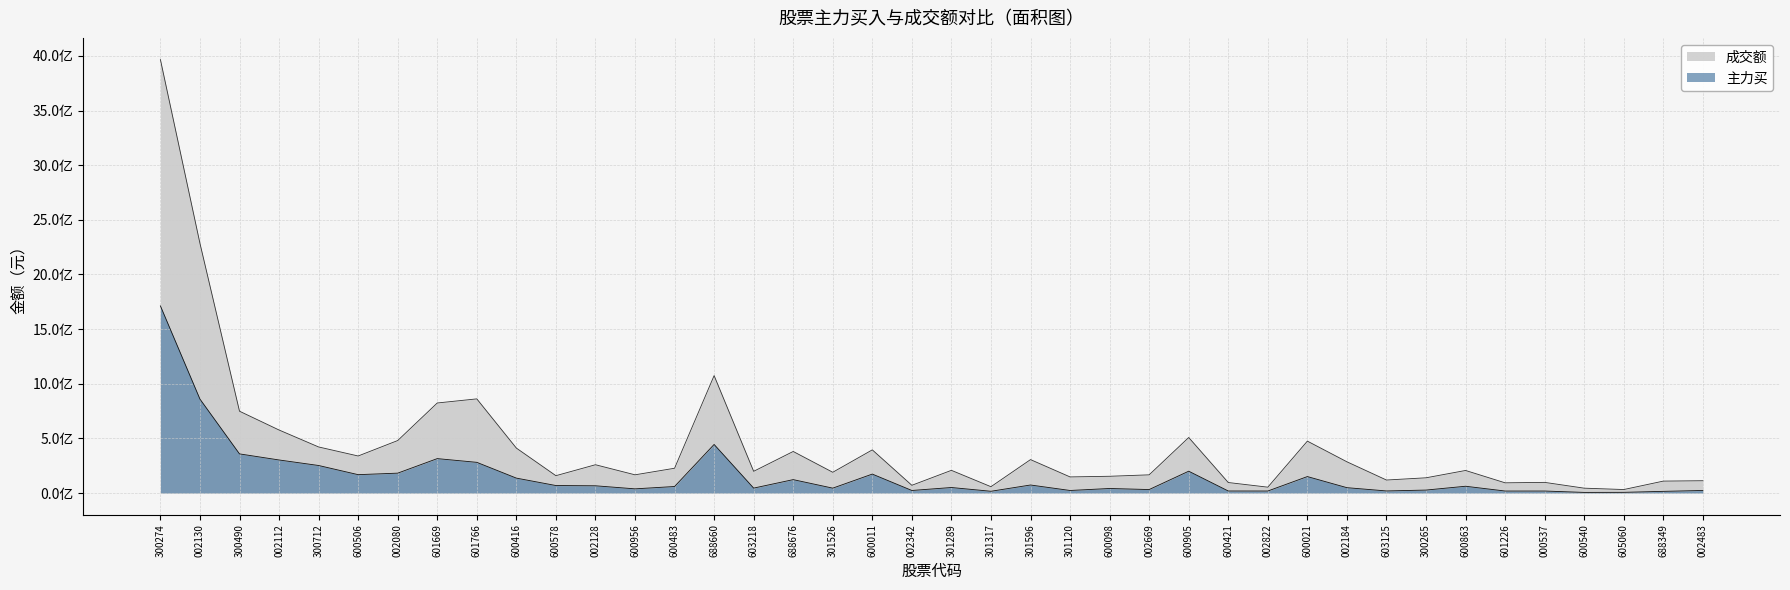

Reading left to right, list all the values displayed in this chart.

主力买: 300274=1712476347	002130=859587534	300490=358316046	002112=302684320	300712=252131027	600506=168275691	002080=182093633	601669=315085148	601766=281041517	600416=136688921	600578=68780451	002128=66468745	600956=38420334	600483=59862912	688660=444665690	603218=45201178	688676=122792900	301526=44868760	600011=173551756	002342=23589536	301289=50657295	301317=16283650	301596=73634253	301120=23501463	600098=41742268	002669=32000094	600905=199909330	600421=18832538	002822=18563641	600021=150734123	002184=49171762	603125=19198741	300265=27231875	600863=62221990	601226=18442525	000537=18507976	600540=5886320	605060=6580400	688349=15546426	002483=23648581
成交额: 300274=3966367103	002130=2284562484	300490=748901778	002112=576839799	300712=421773871	600506=339036895	002080=480436640	601669=824052783	601766=861650243	600416=411515258	600578=158926584	002128=259067647	600956=166785483	600483=226901109	688660=1074643241	603218=198862398	688676=380437226	301526=190131913	600011=395091033	002342=70951056	301289=207758499	301317=58062705	301596=306005745	301120=147587577	600098=153489585	002669=166710509	600905=508276640	600421=96279084	002822=53797664	600021=475105843	002184=285957822	603125=119134333	300265=139549821	600863=206554332	601226=93582039	000537=97631242	600540=44604441	605060=32103069	688349=109271002	002483=112753256